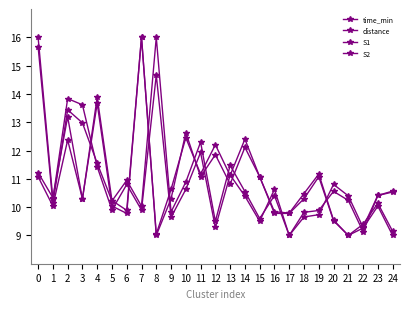

Reading left to right, transcribe all the data shown in this chart.

time_min: 0=16.0	1=10.3	2=13.8	3=13.6	4=11.4	5=9.9	6=10.8	7=9.9	8=14.7	9=9.6	10=10.6	11=11.9	12=9.3	13=11.1	14=10.4	15=9.5	16=10.6	17=9.0	18=9.8	19=9.9	20=10.6	21=10.2	22=9.1	23=10.4	24=10.5
distance: 0=15.7	1=10.1	2=13.4	3=13.0	4=11.6	5=10.2	6=10.9	7=10.0	8=16.0	9=9.8	10=10.9	11=12.3	12=9.5	13=11.5	14=10.6	15=9.6	16=10.4	17=9.0	18=9.7	19=9.7	20=10.8	21=10.4	22=9.3	23=10.4	24=10.6
S1: 0=11.2	1=10.3	2=13.2	3=10.3	4=13.9	5=10.2	6=9.9	7=16.0	8=9.0	9=10.6	10=12.5	11=11.2	12=12.2	13=11.1	14=12.4	15=11.1	16=9.8	17=9.8	18=10.5	19=11.2	20=9.5	21=9.0	22=9.4	23=10.1	24=9.1
S2: 0=11.1	1=10.0	2=12.4	3=10.3	4=13.7	5=10.0	6=9.8	7=16.0	8=9.0	9=10.3	10=12.6	11=11.1	12=11.9	13=10.8	14=12.1	15=11.1	16=9.8	17=9.8	18=10.3	19=11.1	20=9.5	21=9.0	22=9.3	23=10.0	24=9.0